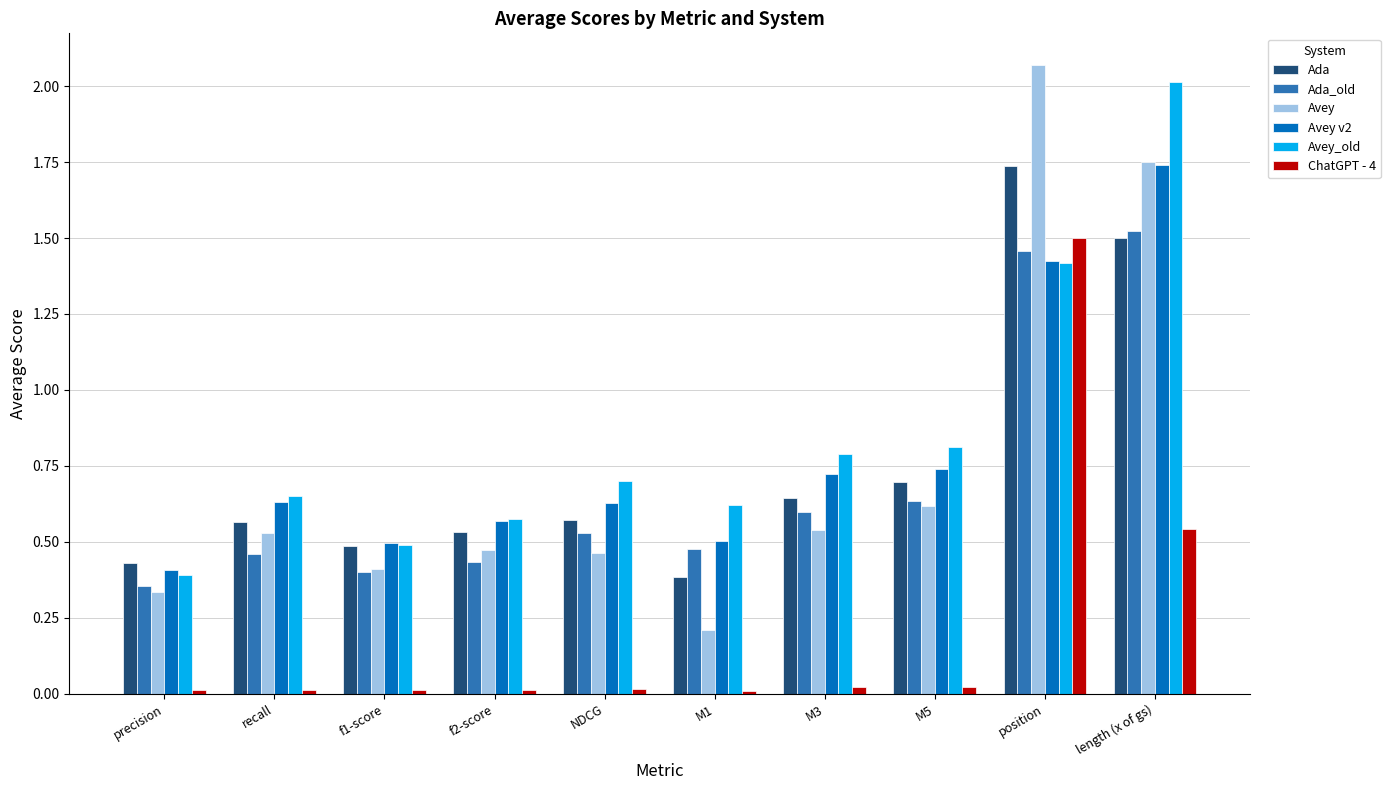

The Avey_old series shows 0.2 at precision. True or false?

False